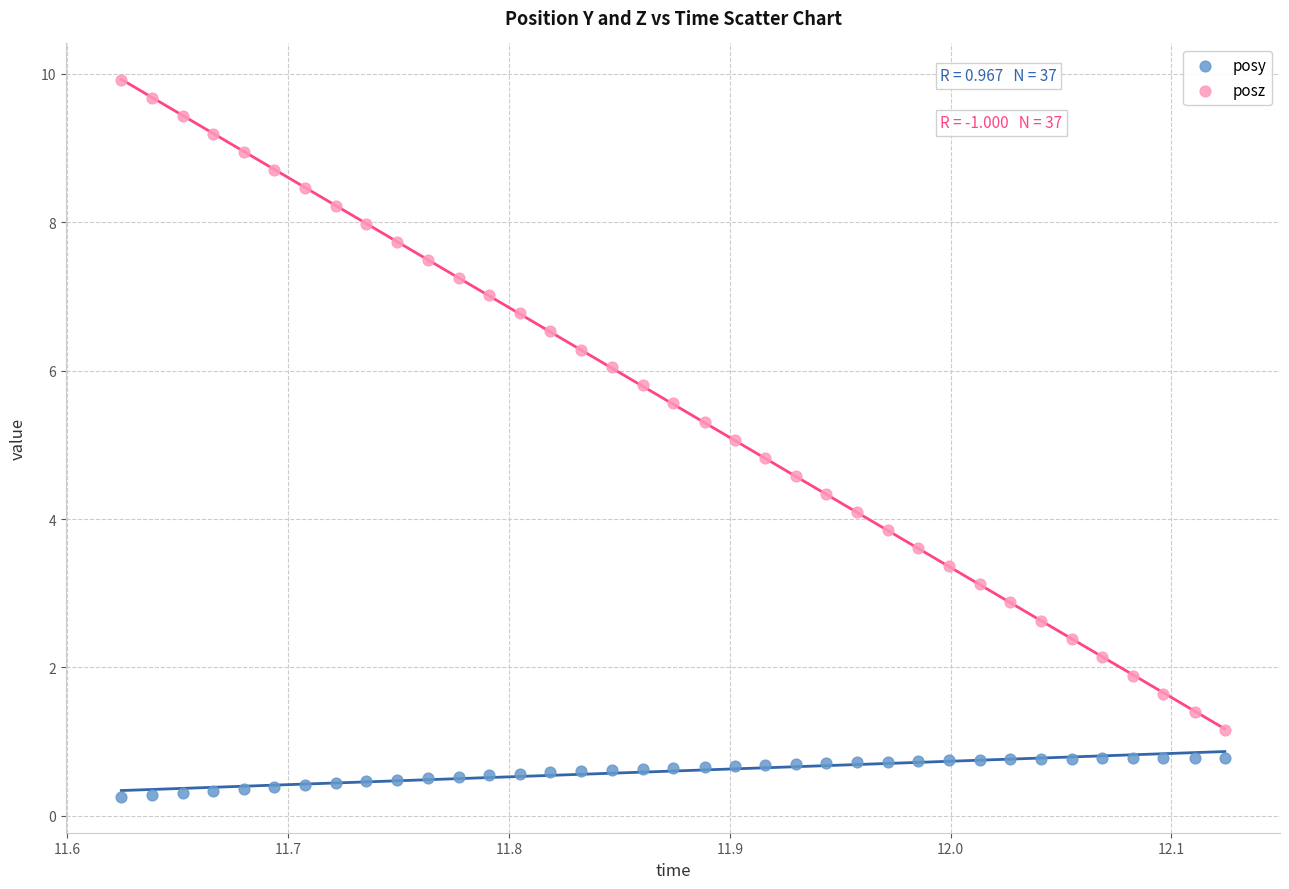

Which series has the largest Y range (max minus min)?

posz